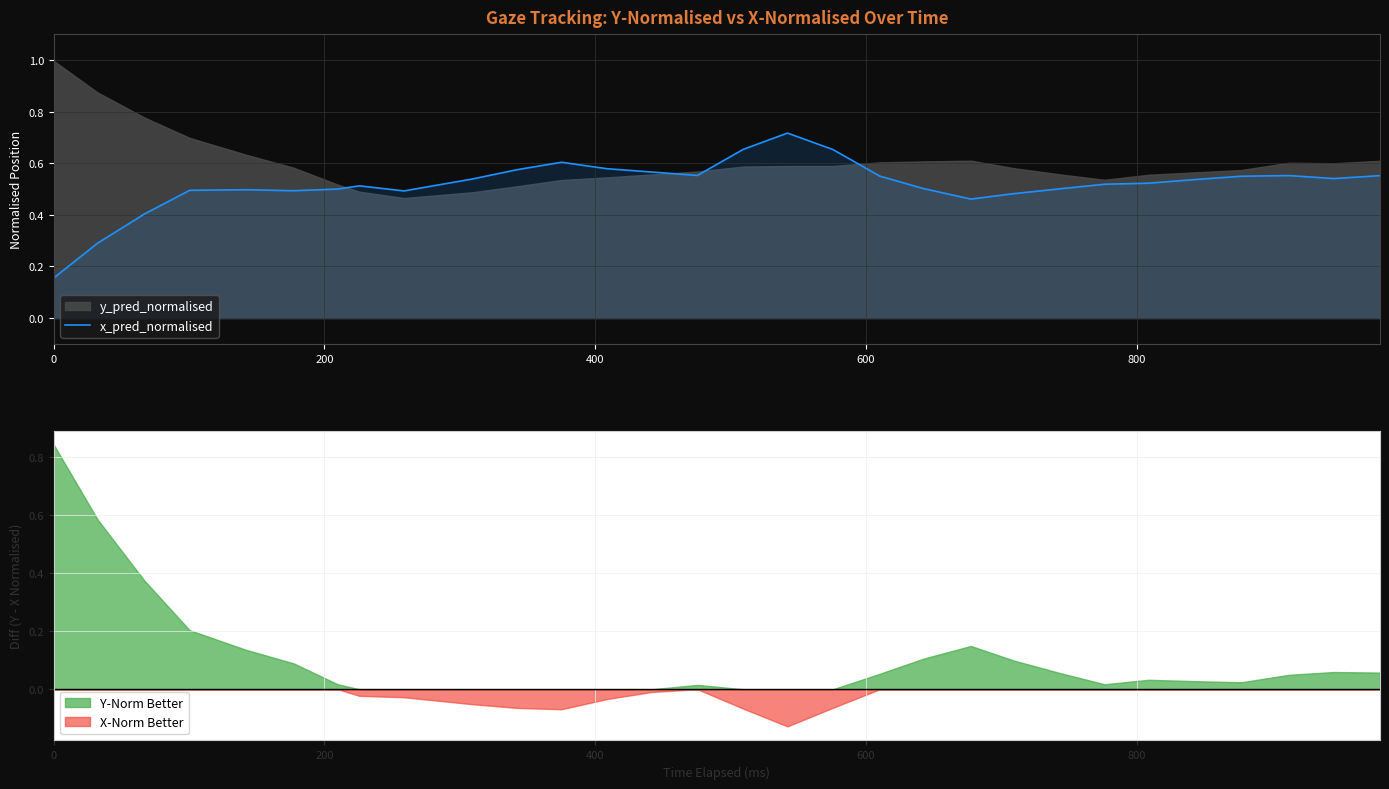

Is it true that the value at 28 is 0.2?

False